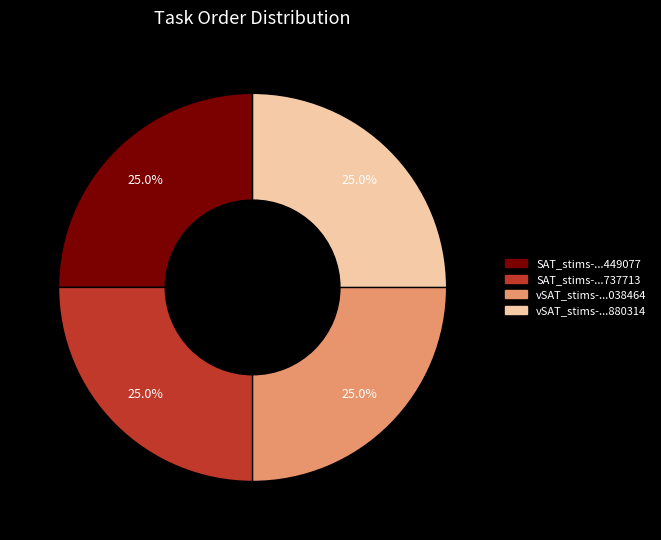

Is there any slice that represents more than half of the pie?

No